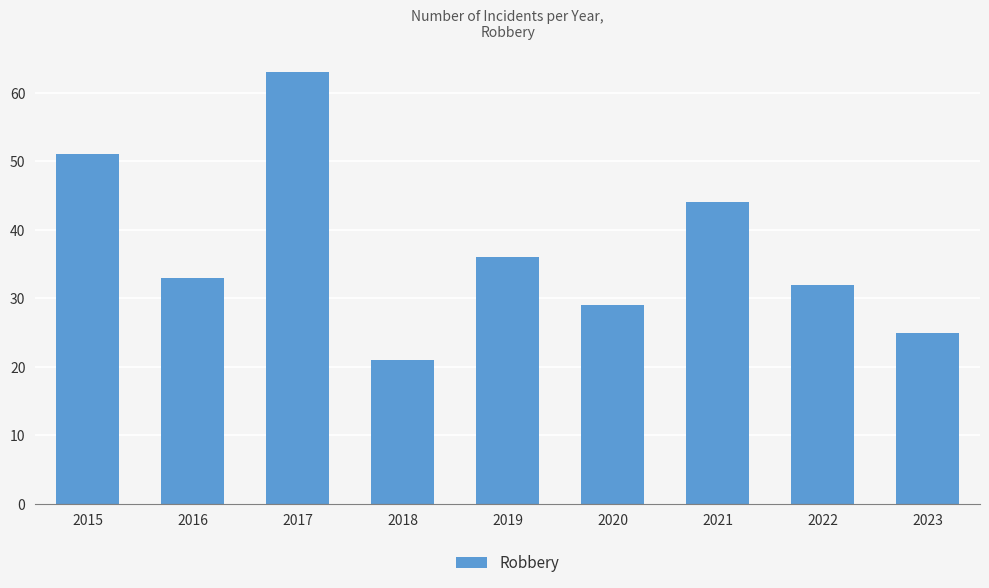

Reading left to right, what are all the values shown in this chart?

51	33	63	21	36	29	44	32	25